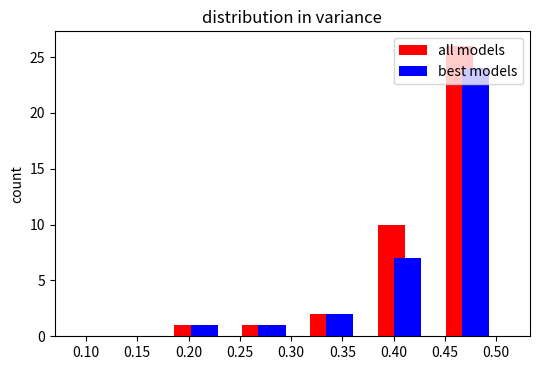

What is the highest value of the best models series?

24